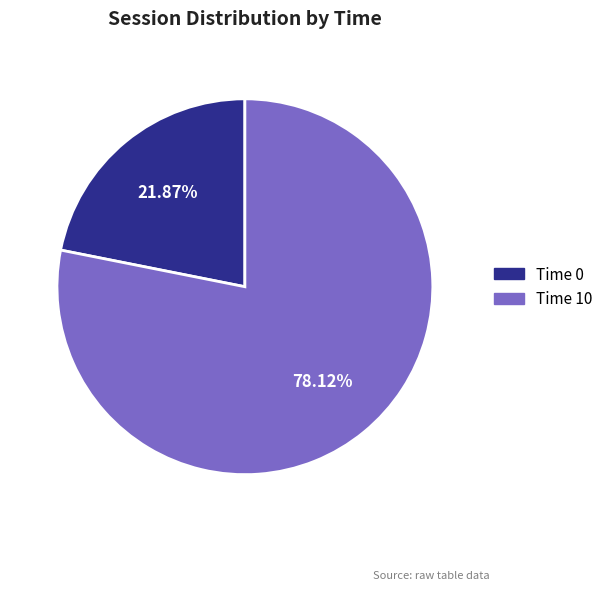

Rank the categories by value from lowest to highest.

Time 0, Time 10